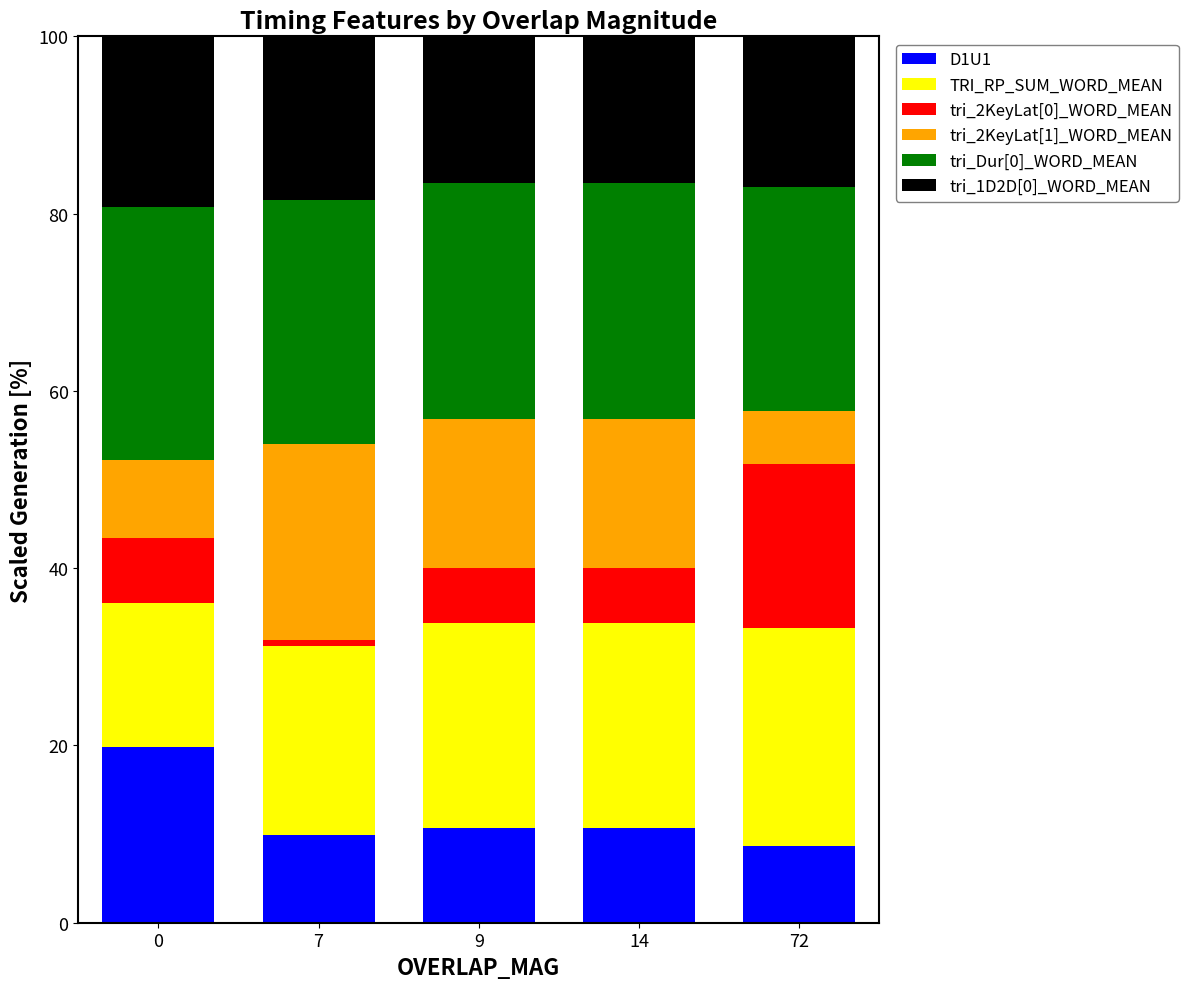

What is the difference between the D1U1 values at 72 and 14?

2.0